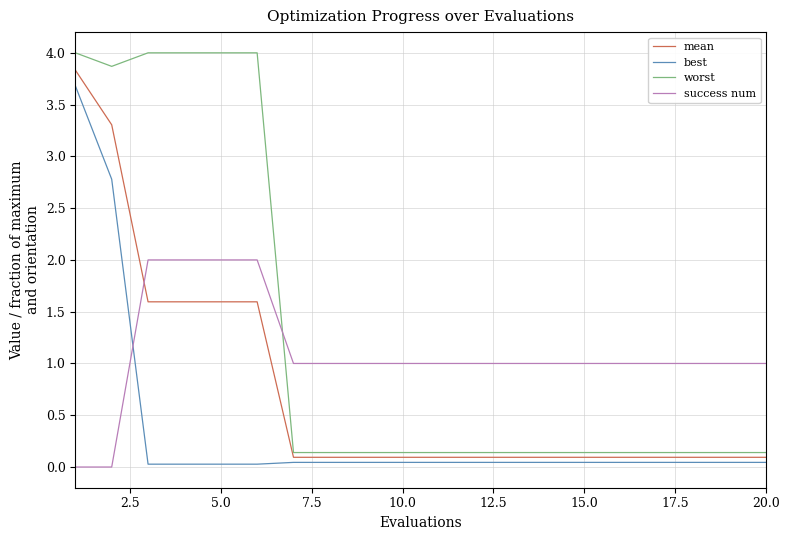

Which series has the widest spread of values?

worst